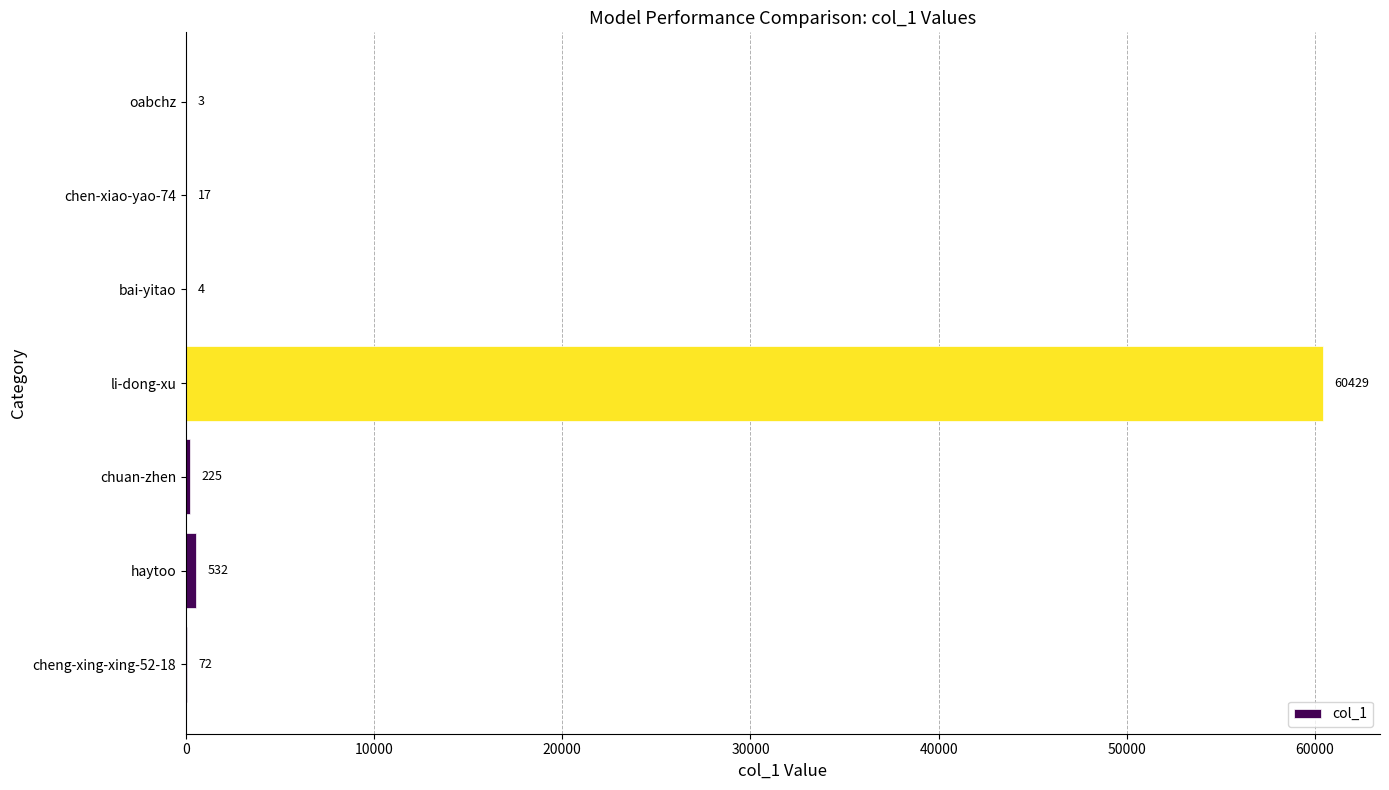

What is the sum of all values?

61282